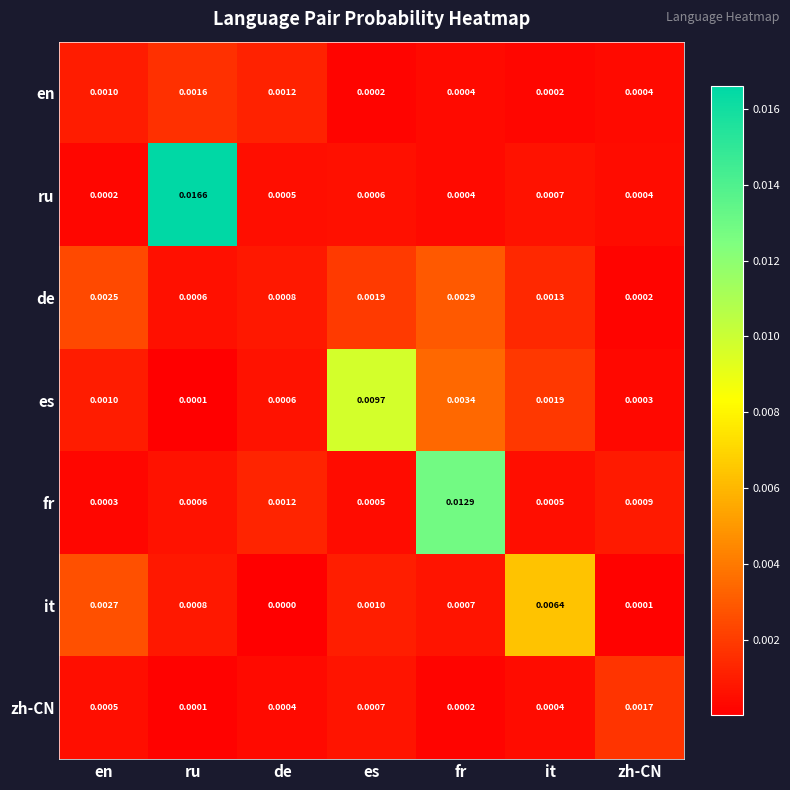

List the series in order of their peak value, highest first.

ru, fr, es, it, de, zh-CN, en